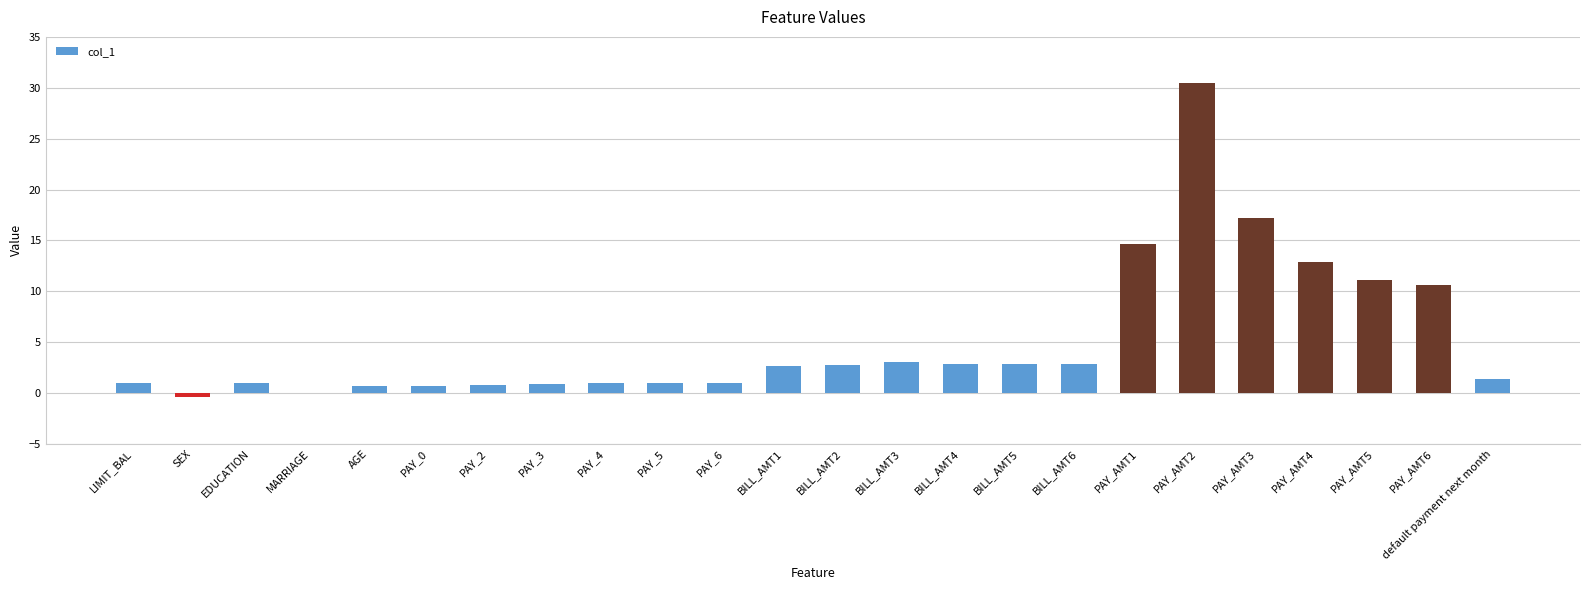

What is the sum of the values at BILL_AMT3 and EDUCATION?

4.1